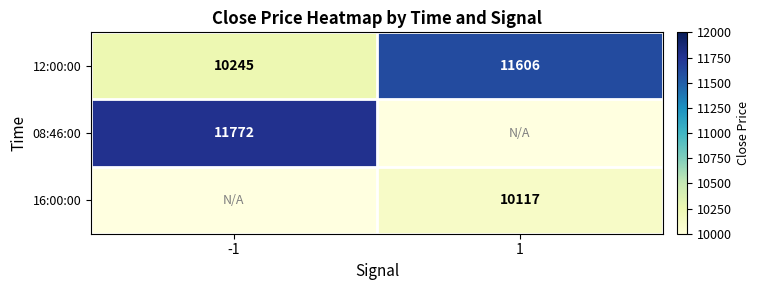

What is the difference between the highest and lowest values at -1?

1527.0